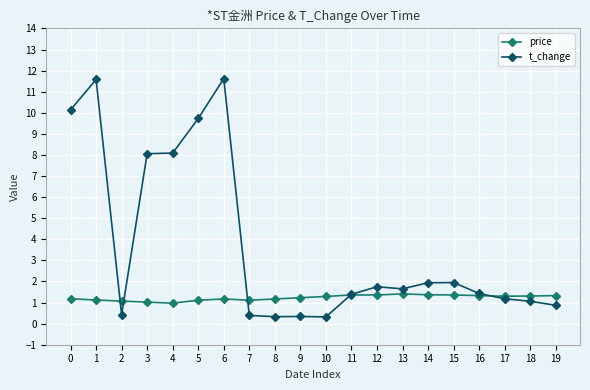

What is the spread (max minus min) of values at 17?

0.1